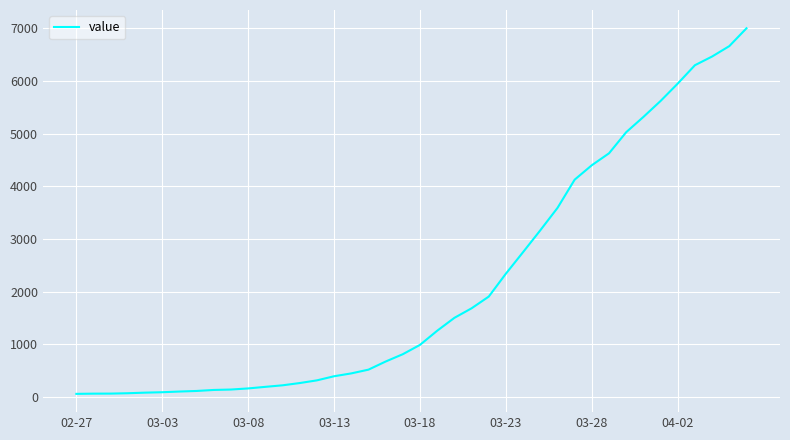

Does the chart display data point markers on the line(s)?

No